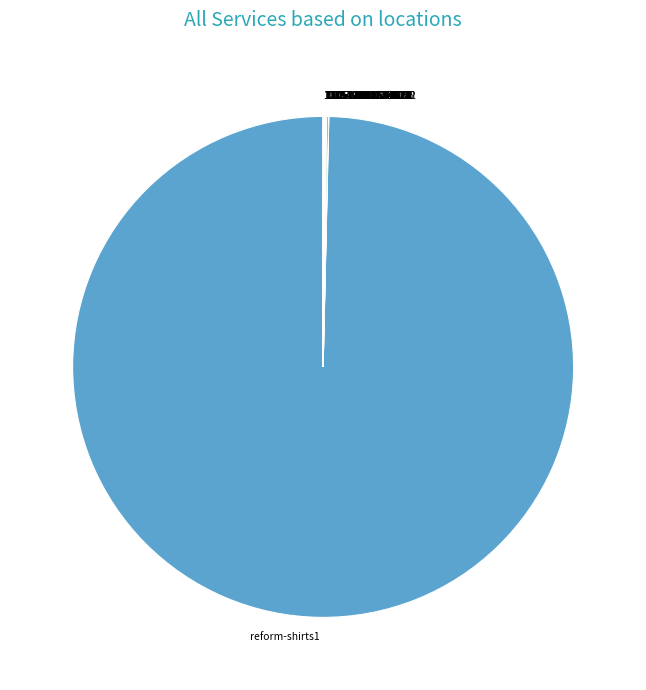

Which slice represents more than half of the pie?

reform-shirts1